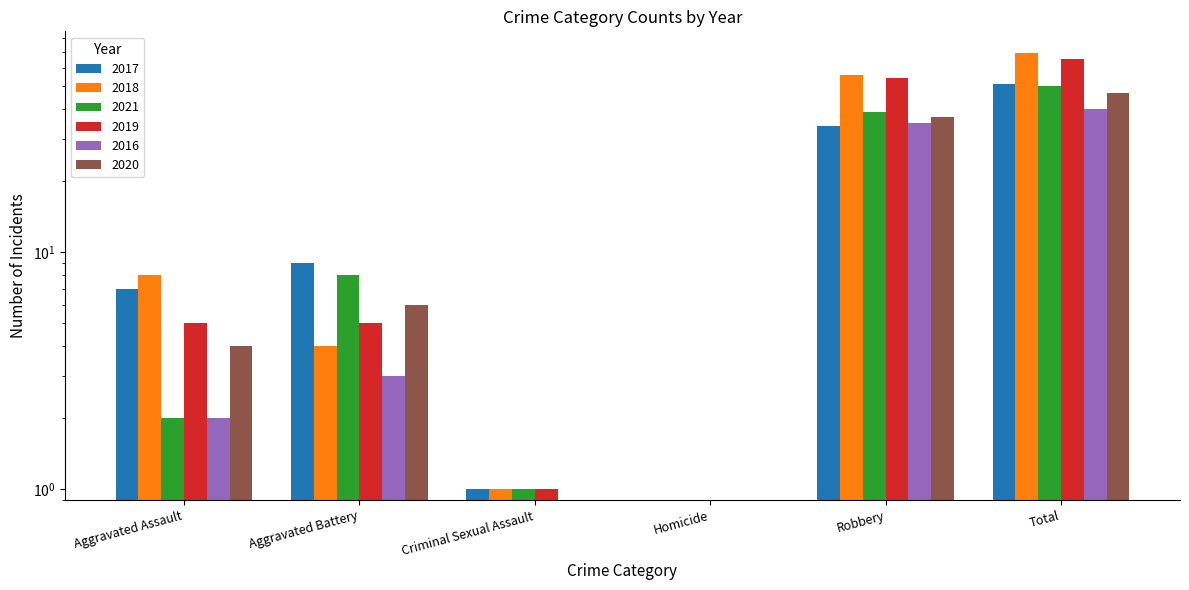

At how many categories does at least one series exceed 0?

5